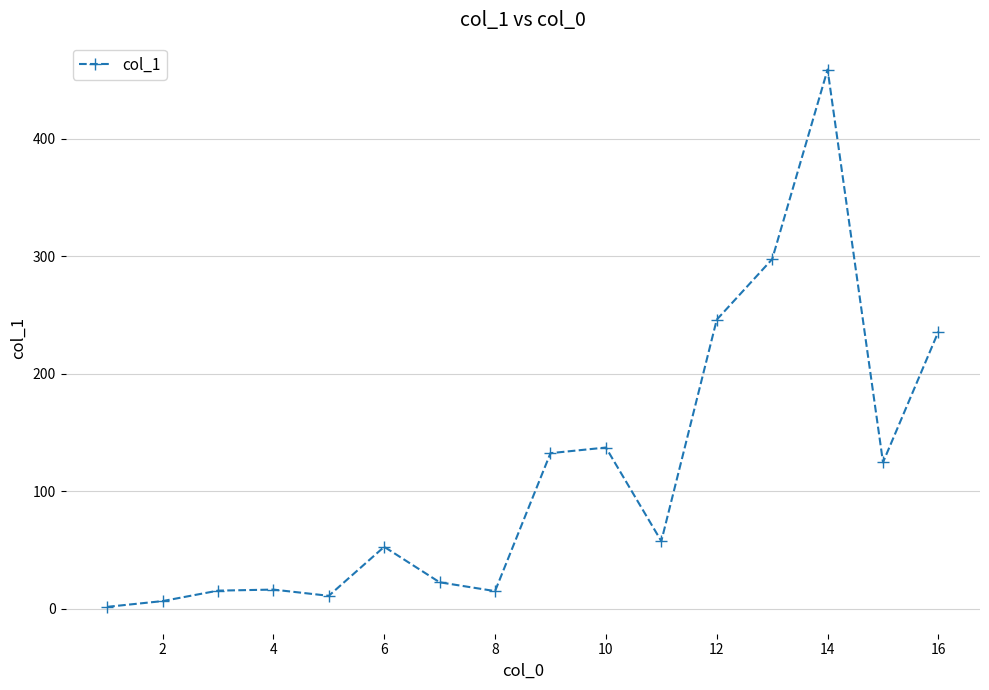

What is the difference between the maximum and minimum values?

457.3